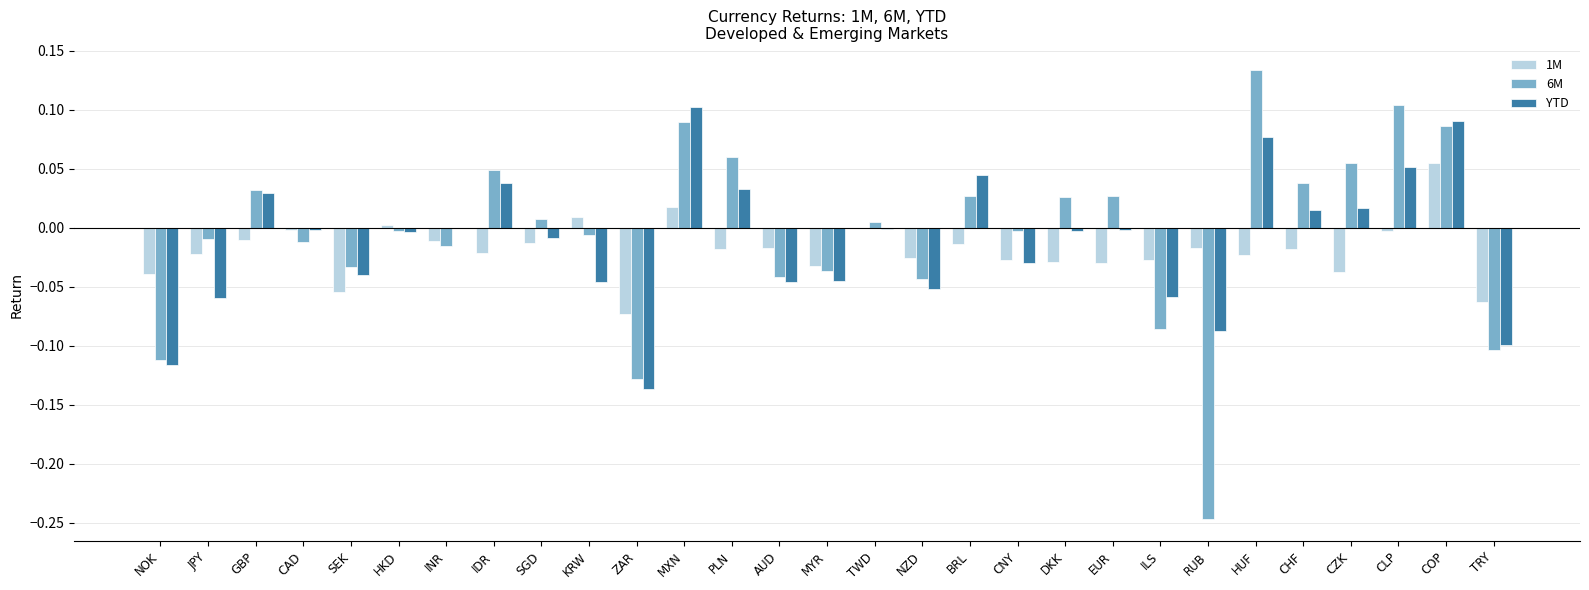

How many distinct data groups are displayed?

3